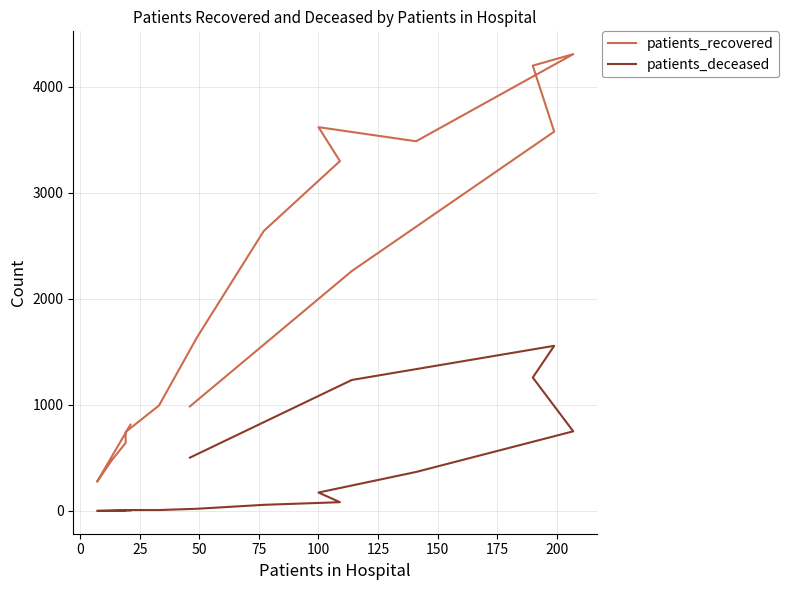

Rank the series at 75 from highest to lowest value.

patients_recovered, patients_deceased